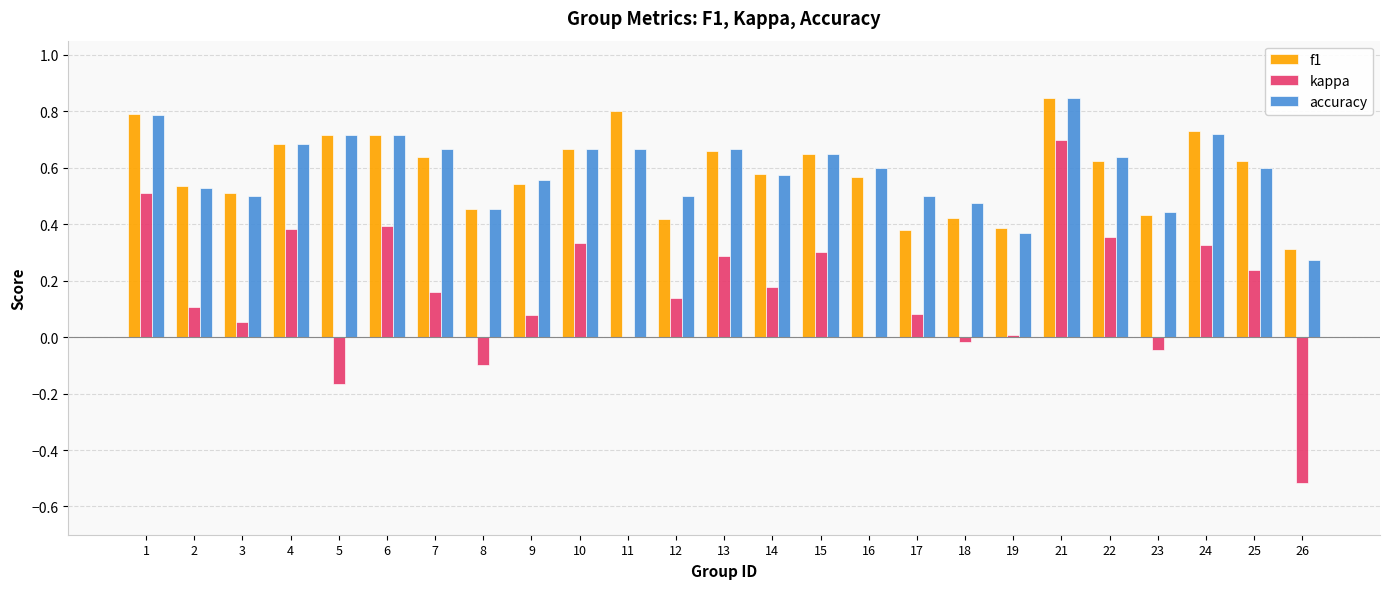

At which label does kappa reach its peak?

21